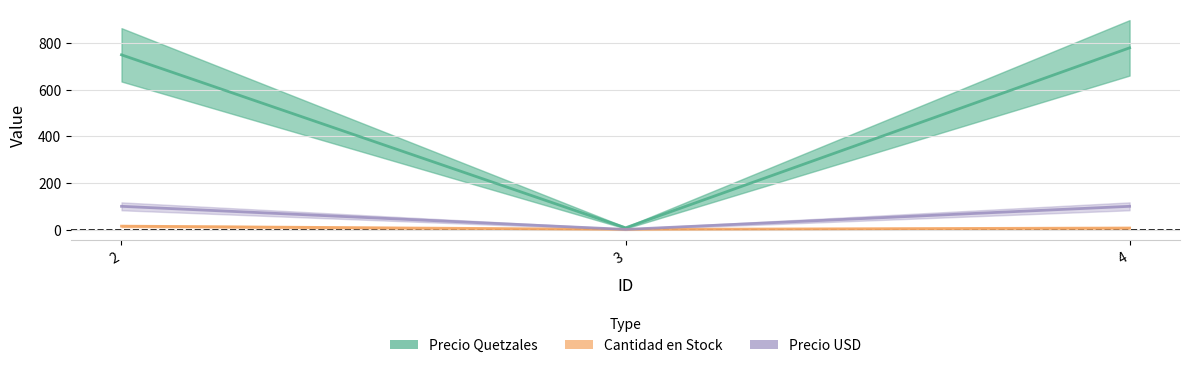

Which label corresponds to the largest value in the chart?

4